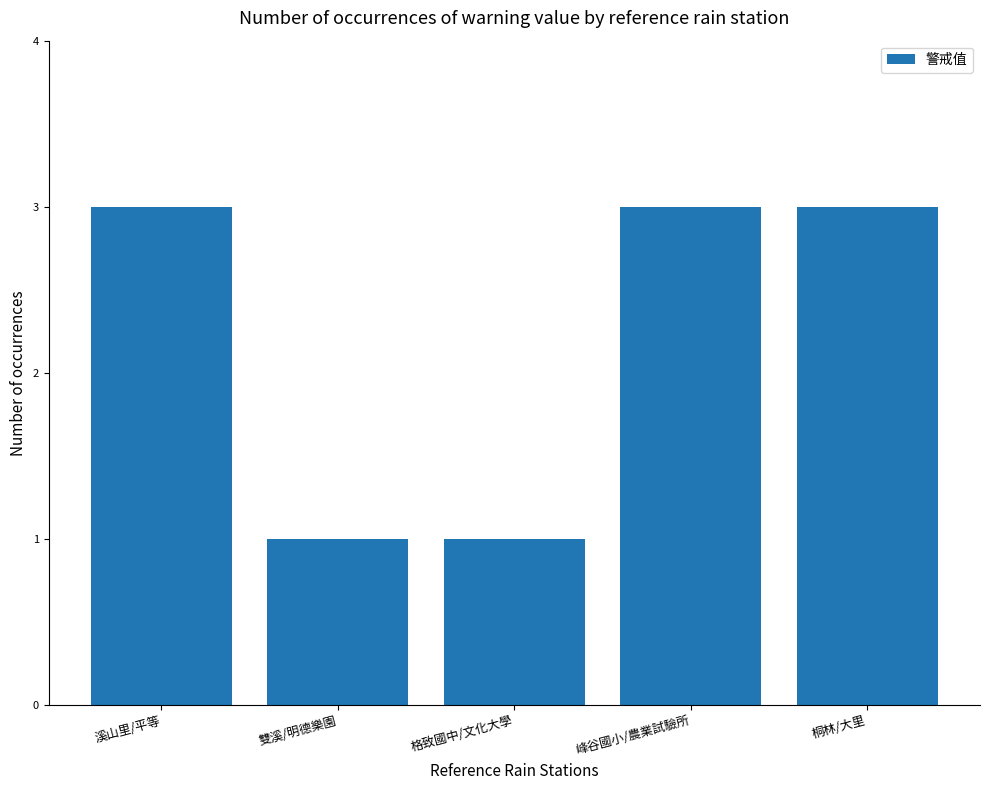

Count the values in the range 1 to 3.

5